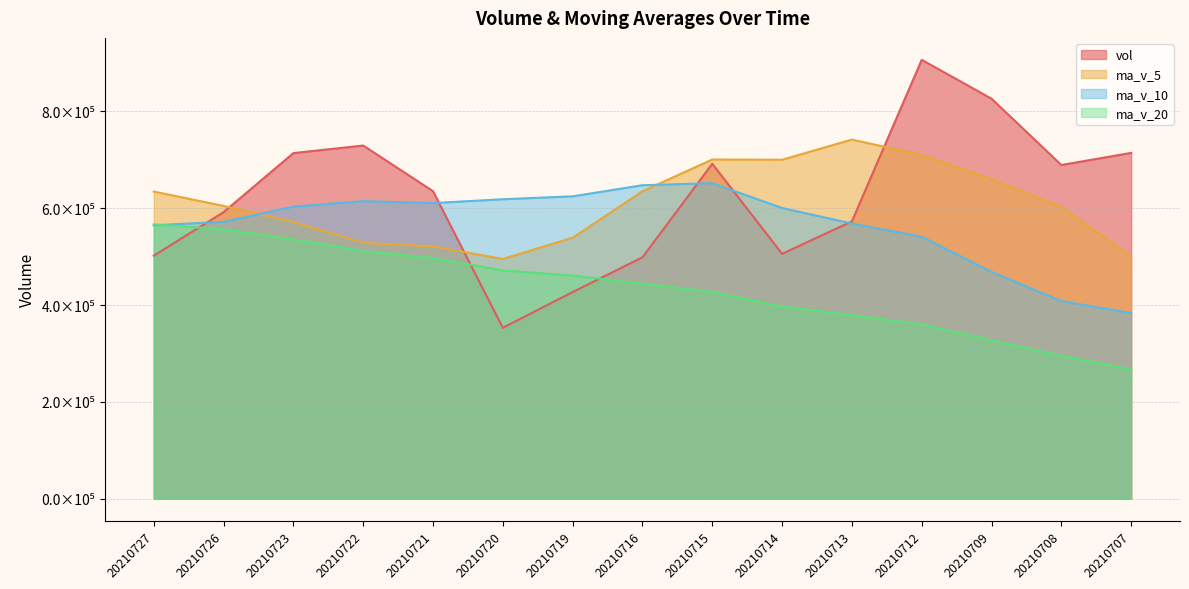

What is the value of the ma_v_10 point at the 8th from the left?

647456.8